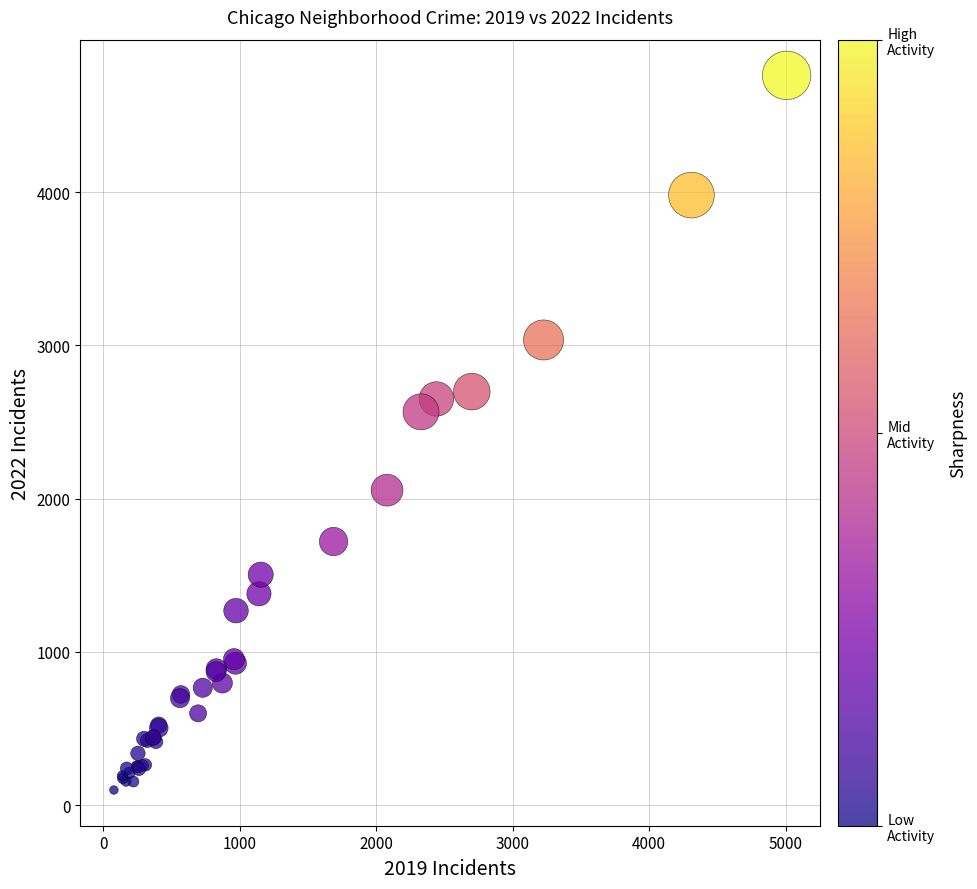

What Y value in the scatter plot is closest to 2430?

2566